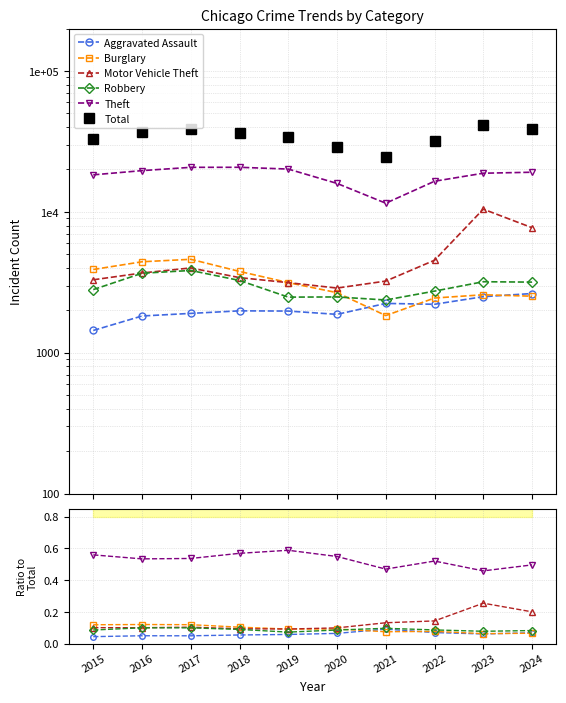

At which category does Total reach its first local valley?

2021